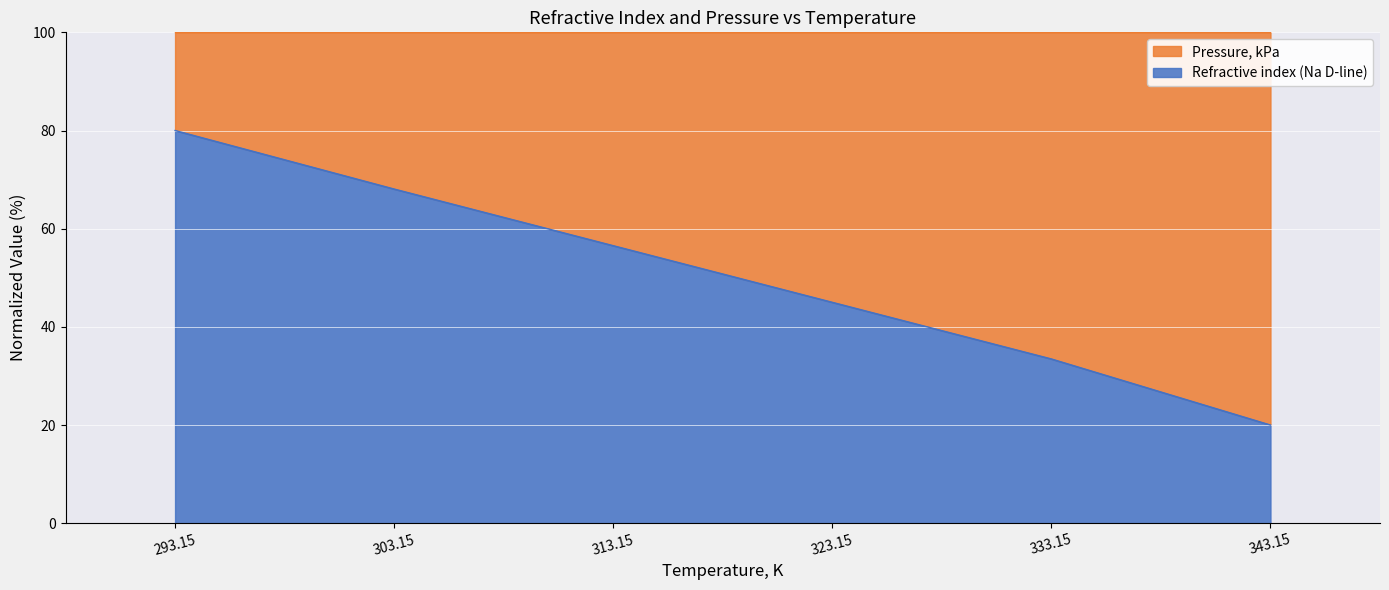

True or false: the data shows 51.8 at 293.15.

False